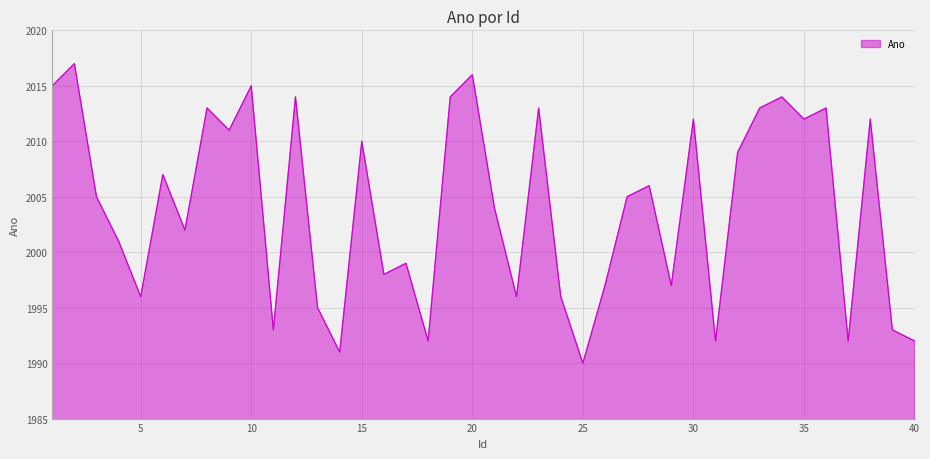

What is the difference between the maximum and minimum values?

27